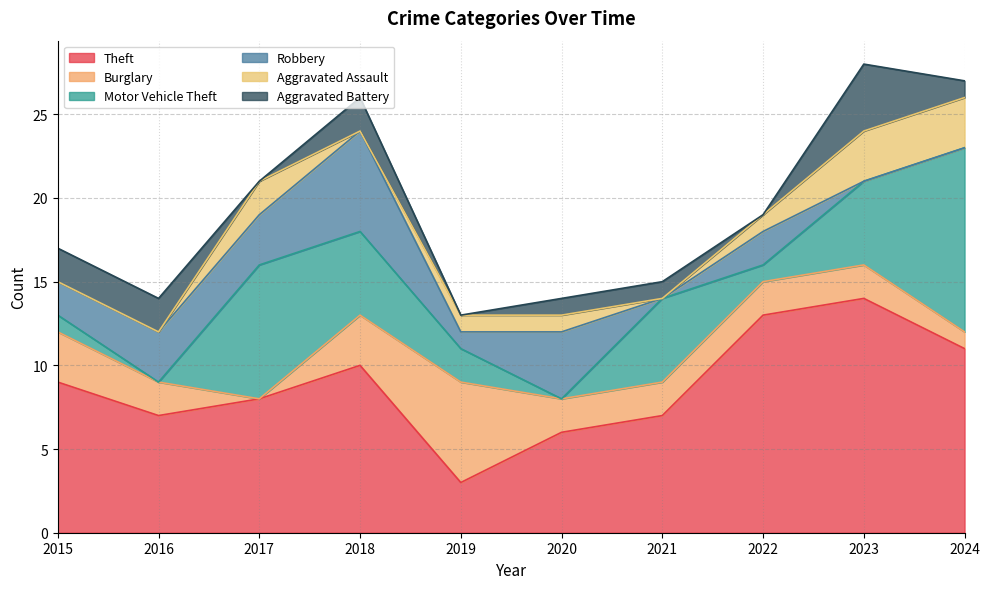

At how many categories does at least one series exceed 6?

8